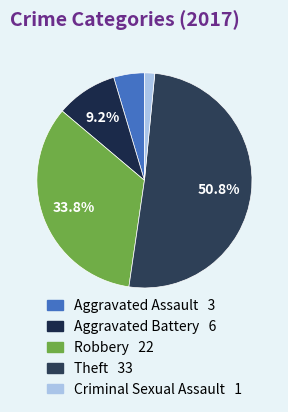

How much of the chart is everything except Criminal Sexual Assault?

98.5%